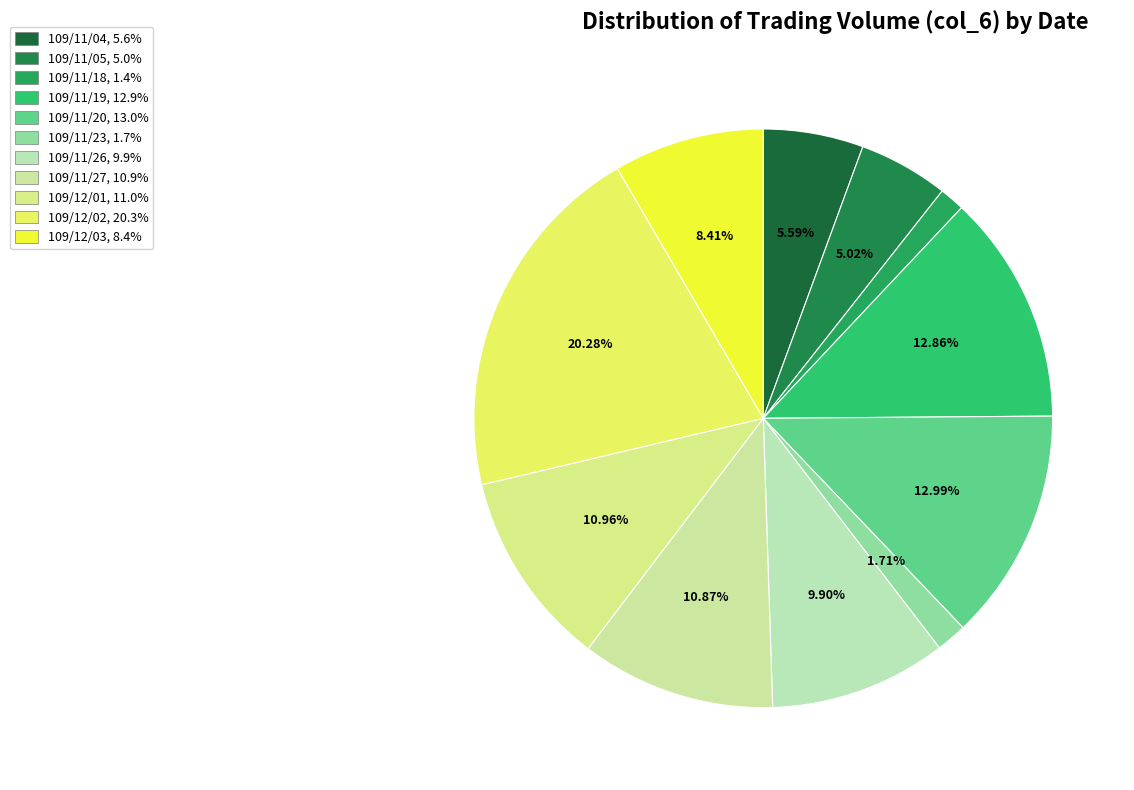

Count the number of slices in the pie.

11